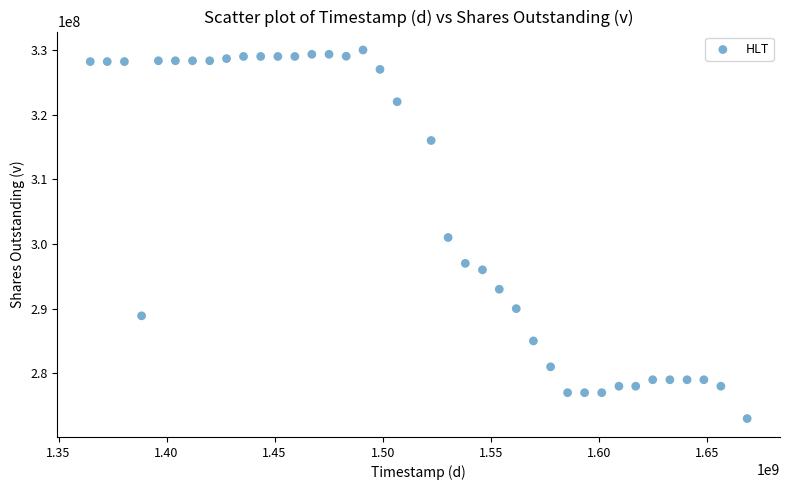

What is the range of X values (max minus min)?

304027485